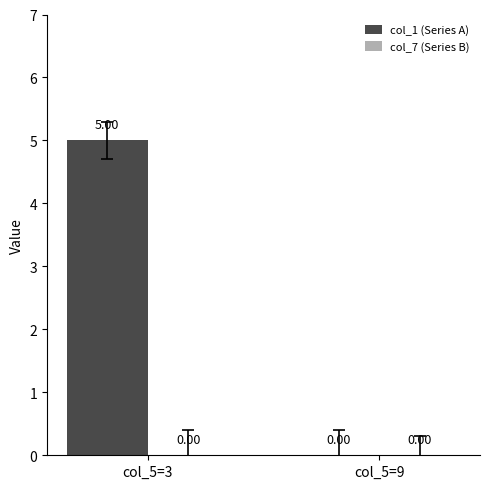

What is the sum of all values?

5